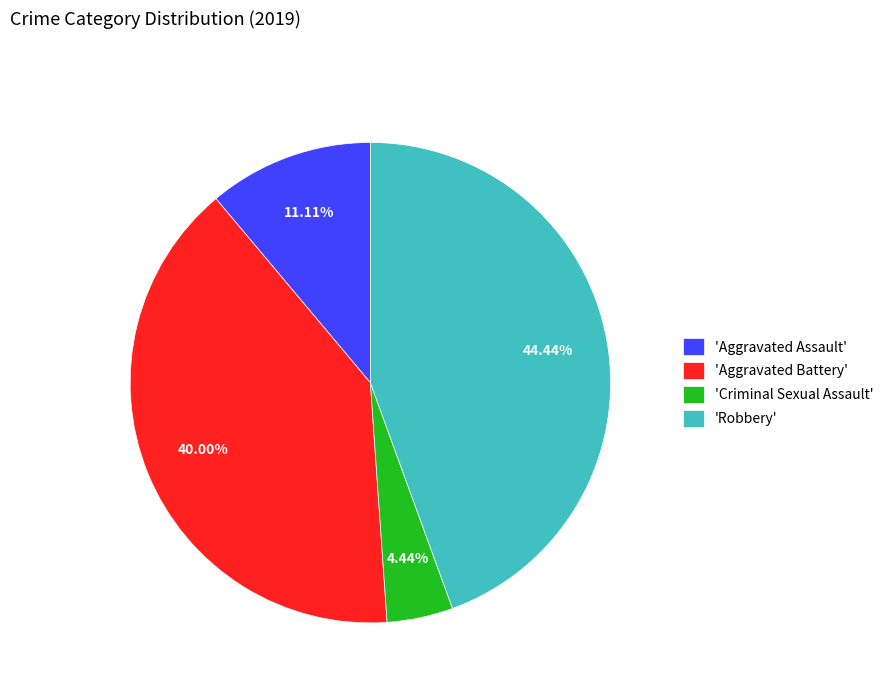

Is 'Aggravated Assault' the majority of the pie?

No